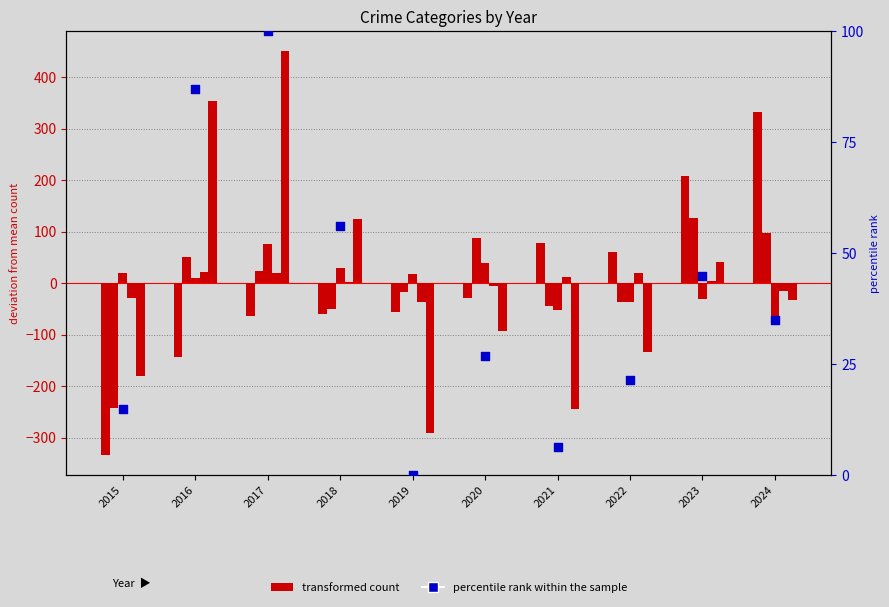

Which series has the largest Y range (max minus min)?

Aggravated Assault